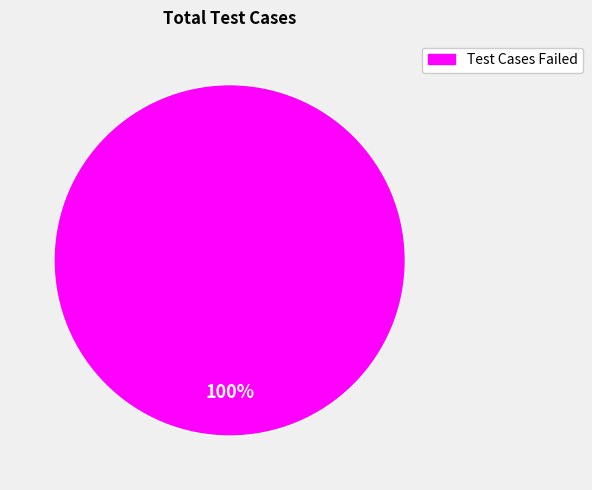

Is there any slice that represents more than half of the pie?

Yes